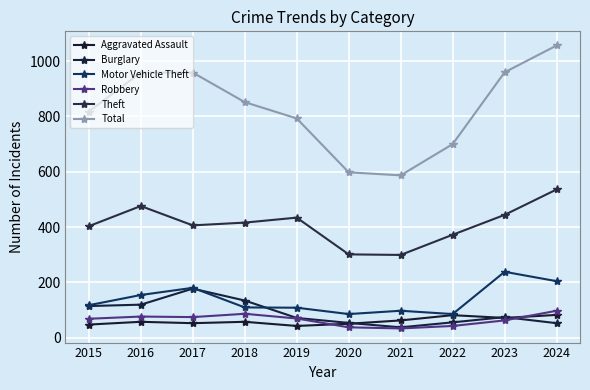

At how many categories does at least one series exceed 561?

10